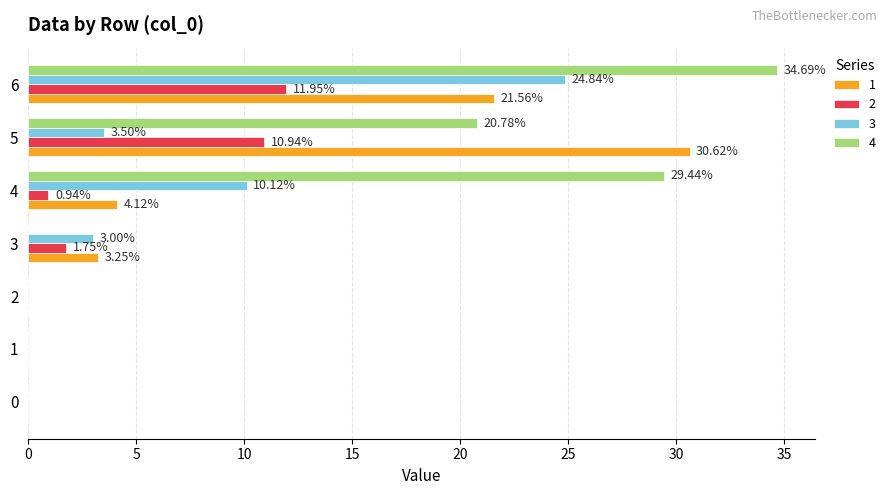

Is it true that 4 equals 0.0 at 1?

True